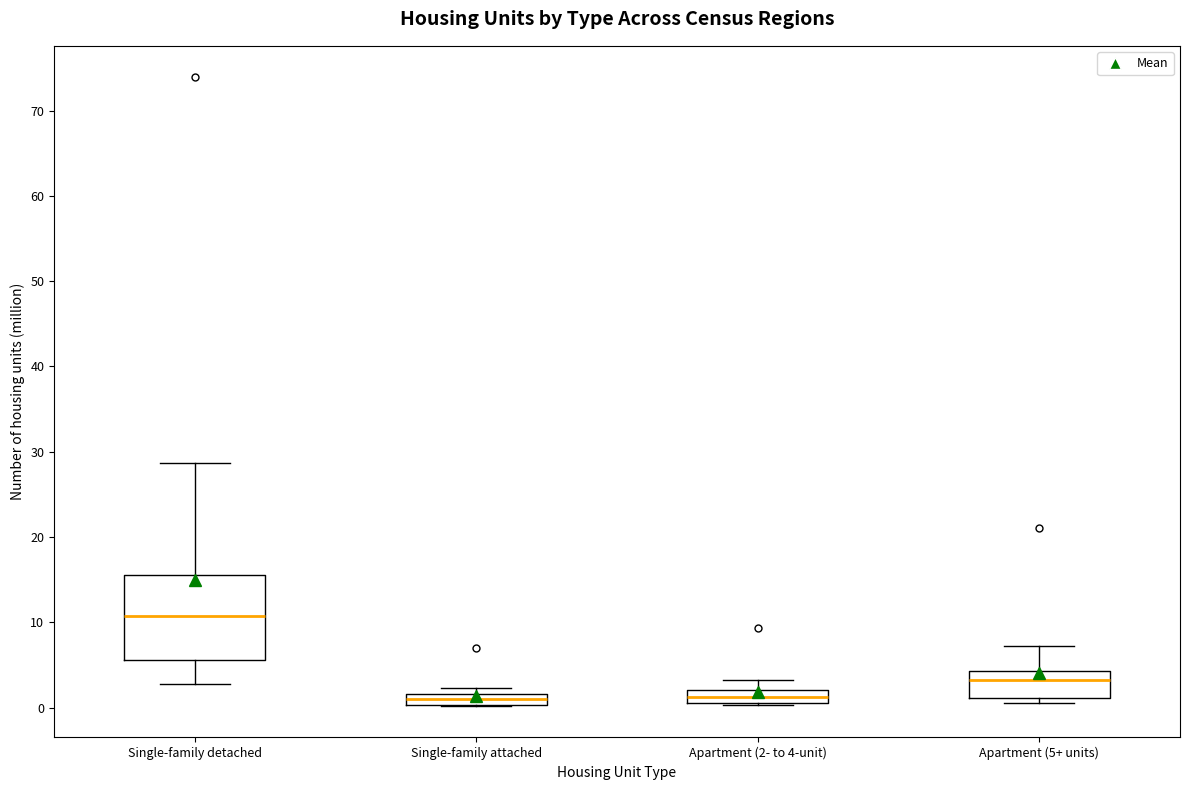

Where is the lower edge of the box for Single-family attached on the y-axis? The values are not printed on the chart, so give them approximately, as read against the axis.

0